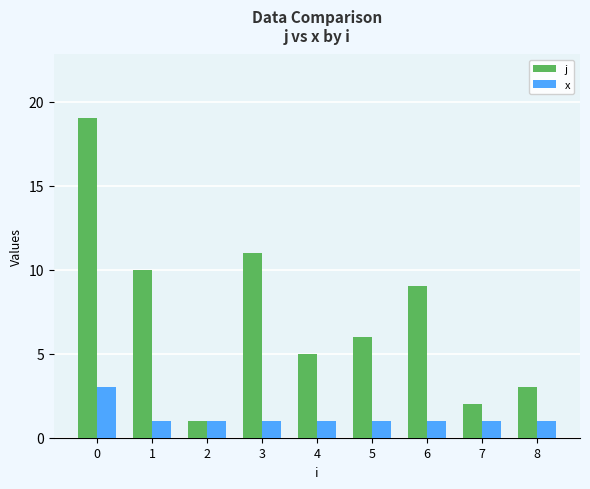

What is the greatest value displayed?

19